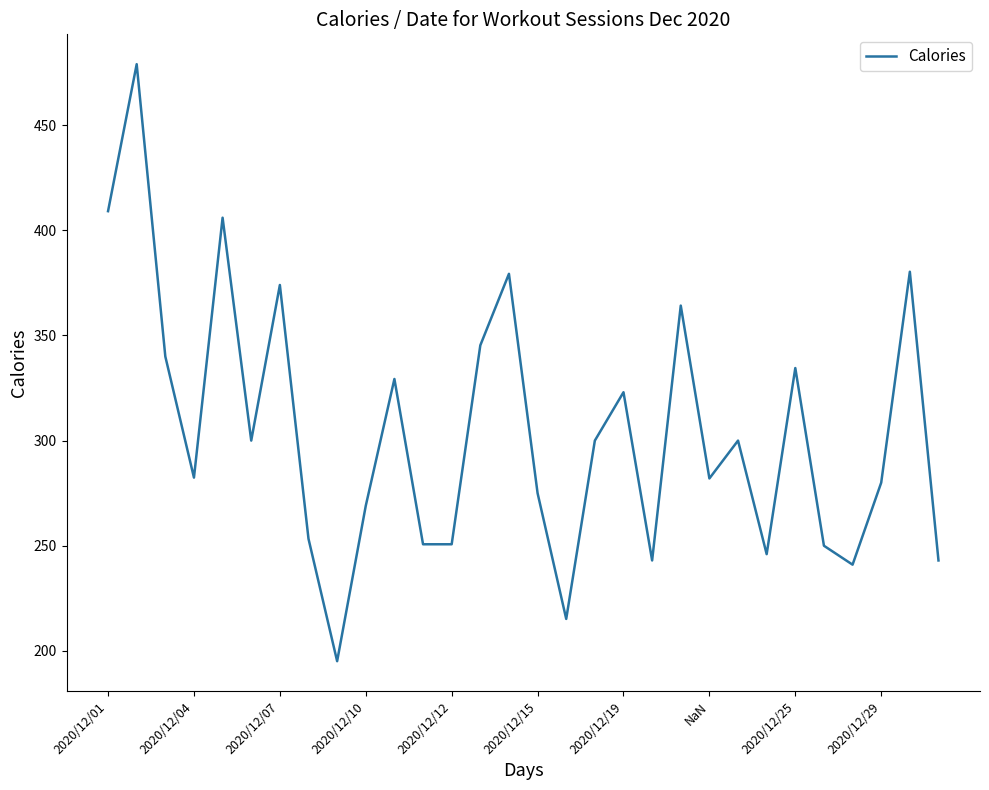

What is the maximum value shown in the chart?

479.0